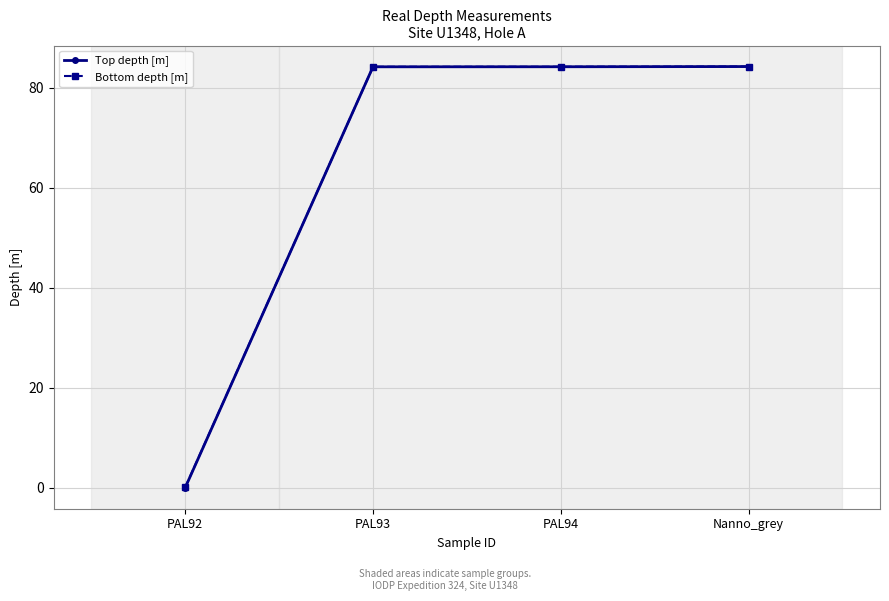

How many series are shown in this chart?

2